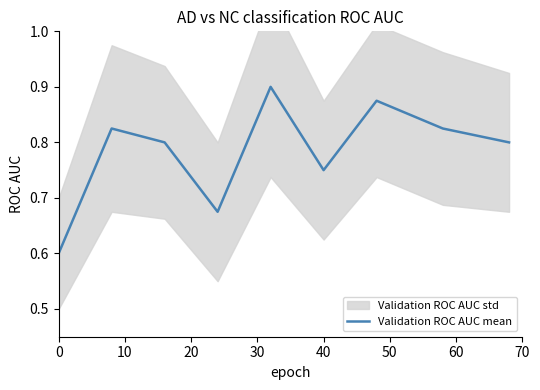

How many lines are shown in the chart?

1